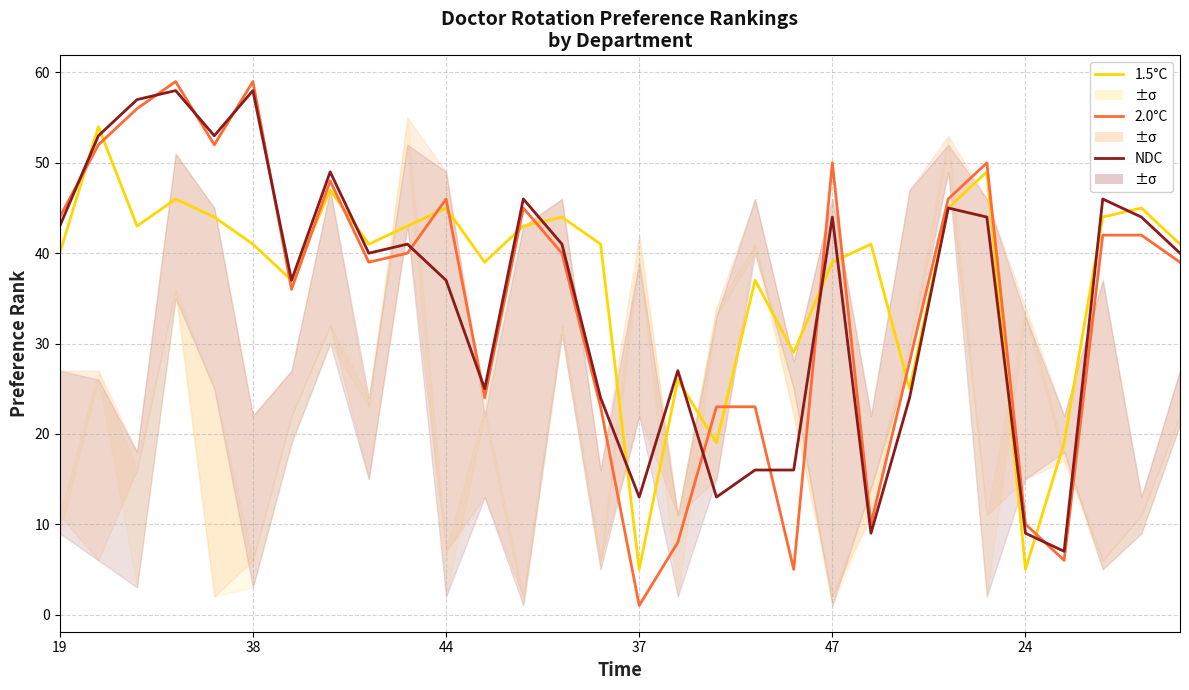

What is the average value of the NDC series?

35